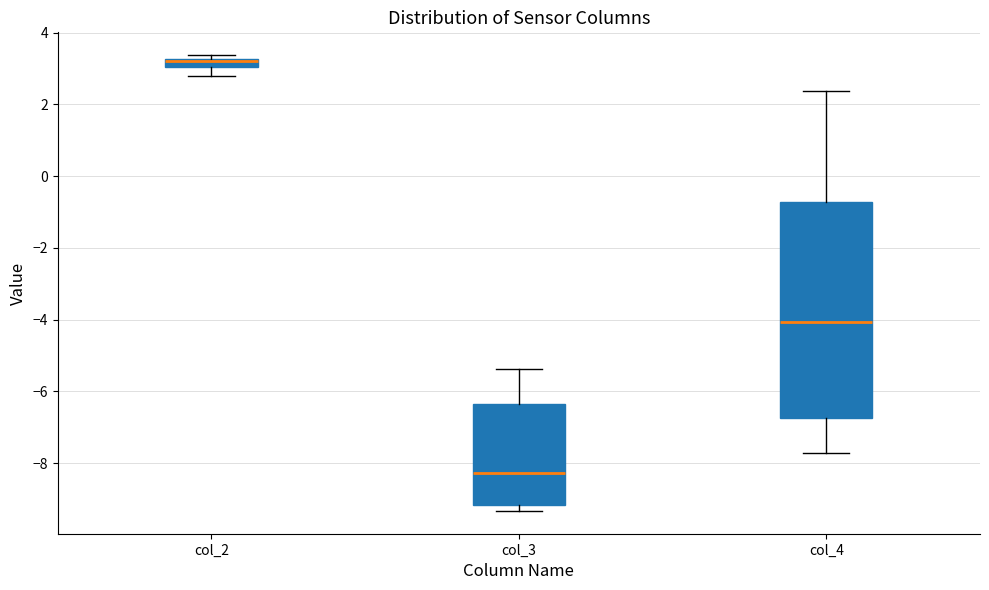

Comparing the boxes themselves (not the whiskers), which one is the tallest?

col_4